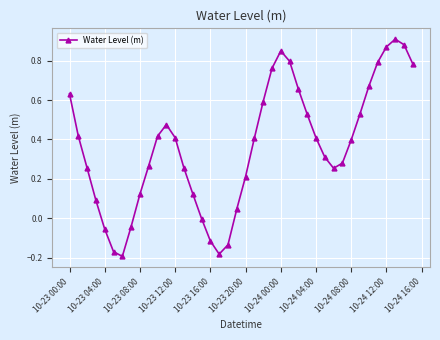

How many points are lower than both their immediate neighbors (excluding endpoints)?

3